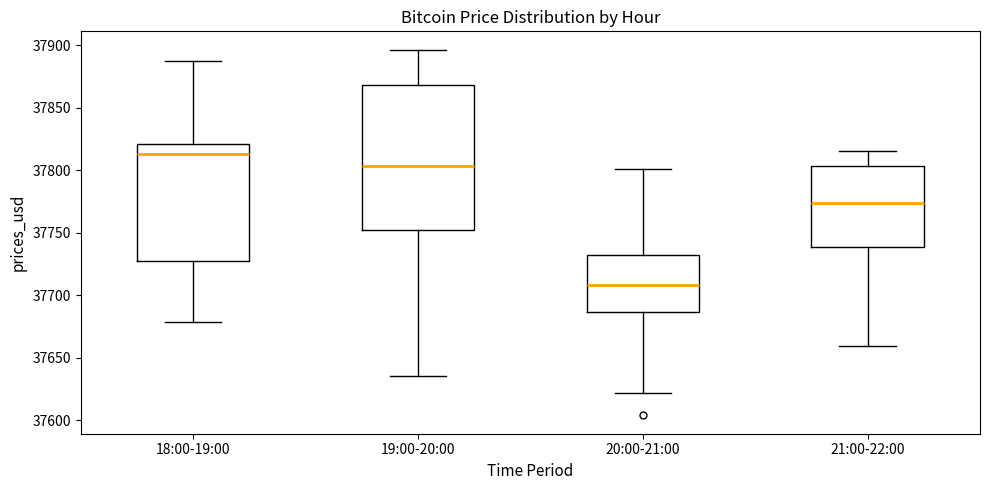

Where does the lower whisker of the box for 21:00-22:00 end on the y-axis? The values are not printed on the chart, so give them approximately, as read against the axis.

37660